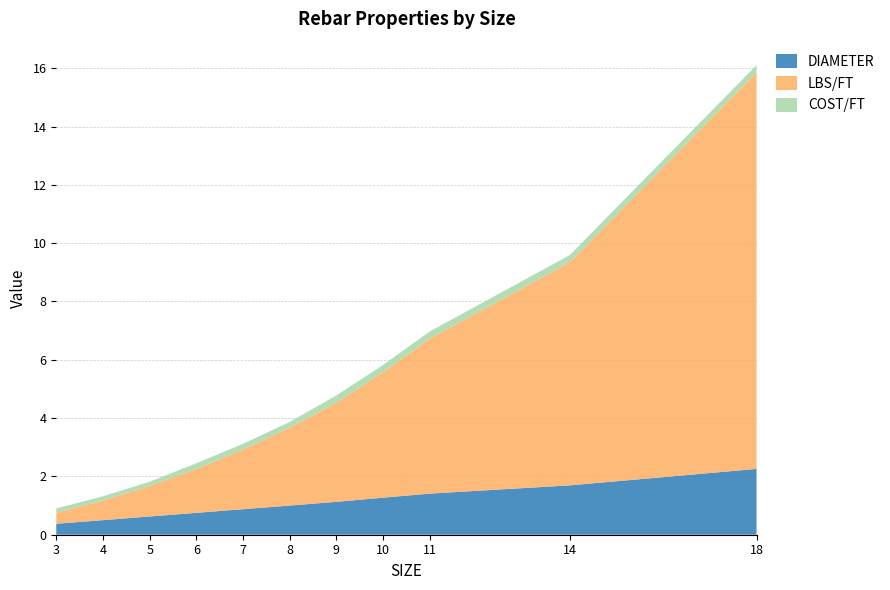

Reading left to right, extract all data points from this chart.

DIAMETER: 3=0.4	4=0.5	5=0.6	6=0.8	7=0.9	8=1.0	9=1.1	10=1.3	11=1.4	14=1.7	18=2.3
LBS/FT: 3=0.4	4=0.7	5=1.0	6=1.5	7=2.0	8=2.7	9=3.4	10=4.3	11=5.3	14=7.7	18=13.6
COST/FT: 3=0.1	4=0.1	5=0.1	6=0.2	7=0.2	8=0.2	9=0.2	10=0.2	11=0.2	14=0.2	18=0.2